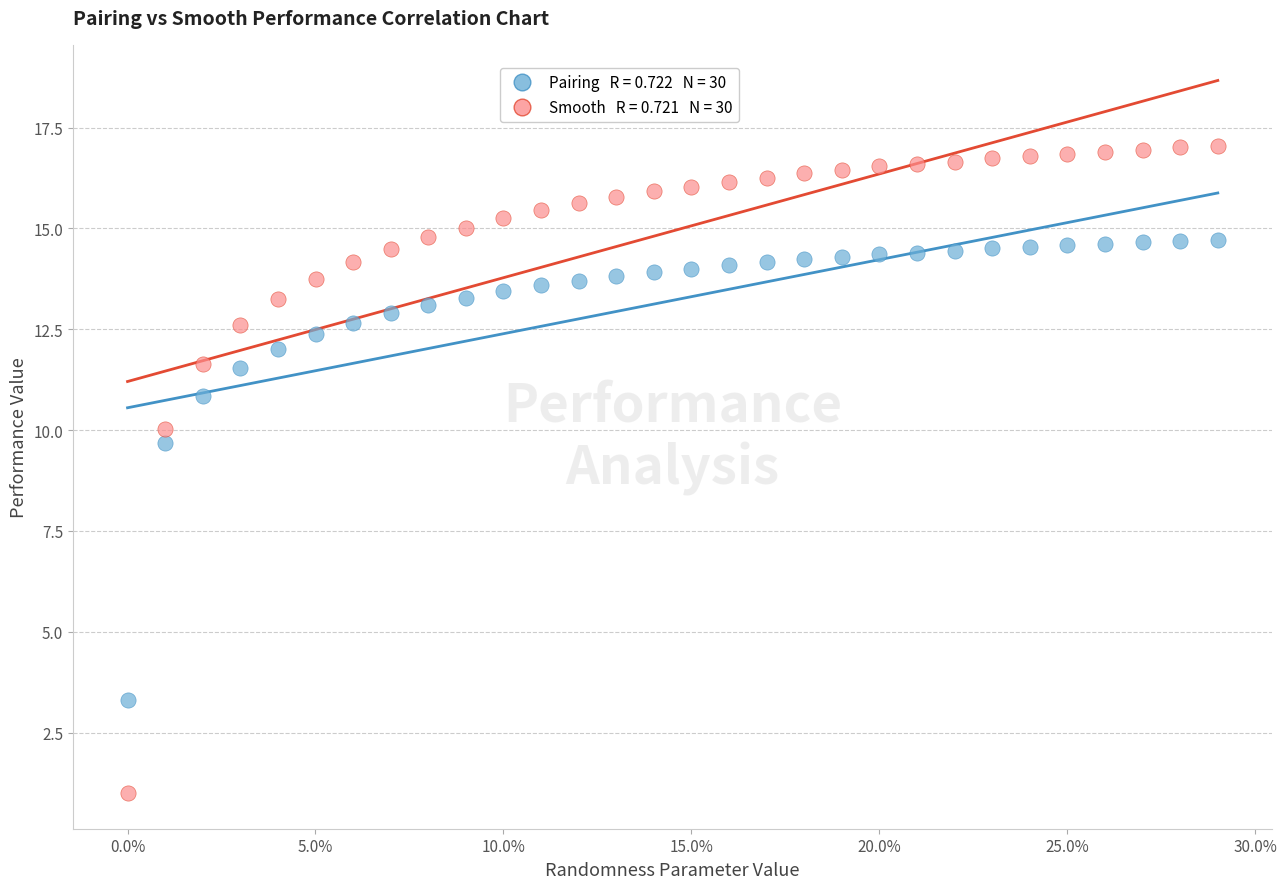

Across all series, what Y value is closest to 9?

9.7